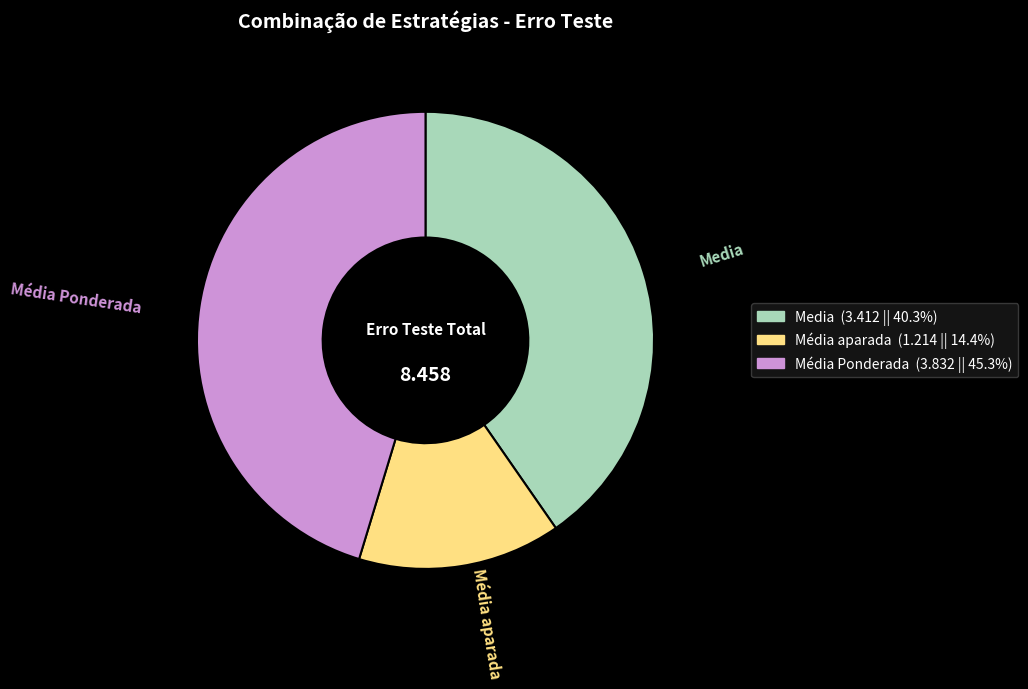

Is Média Ponderada the majority of the pie?

No